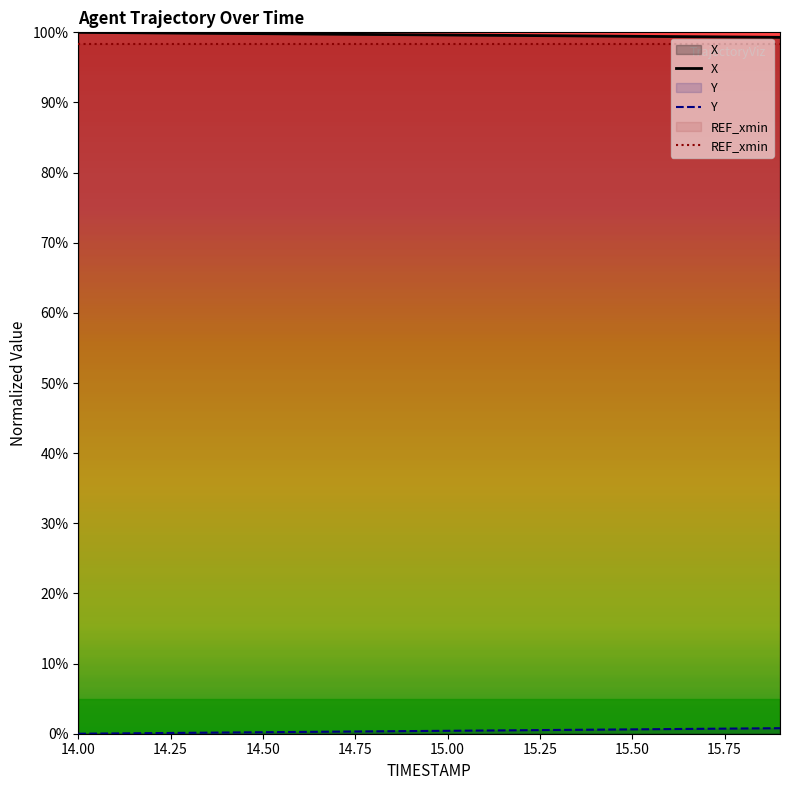

List the series in order of their peak value, highest first.

X, REF_xmin, Y